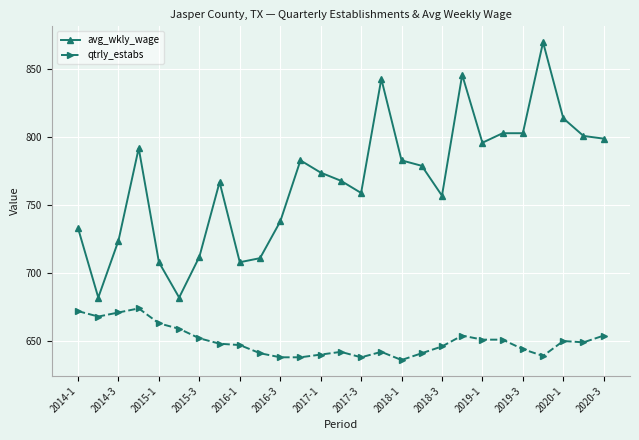

True or false: qtrly_estabs has more than 1 points higher than both neighbors.

True